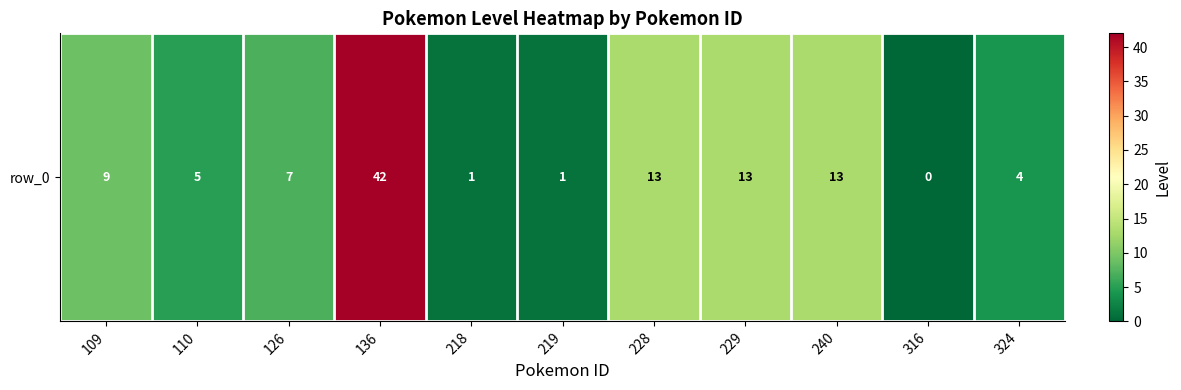

What is the average value?

10